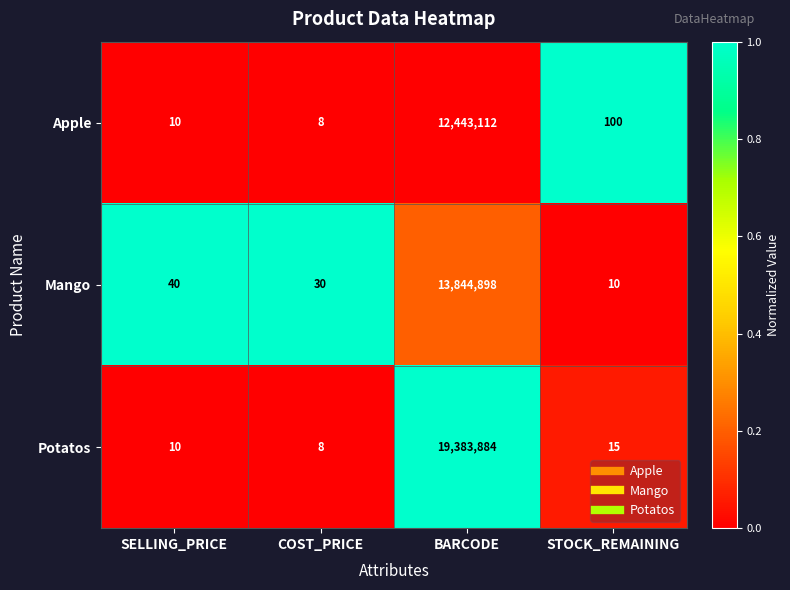

The value of Apple at SELLING_PRICE is 3. True or false?

False